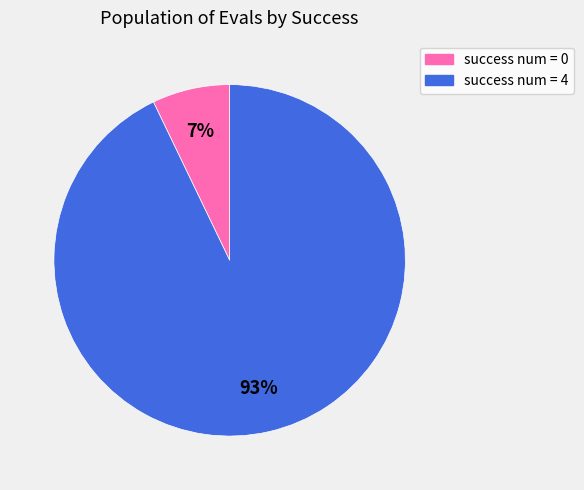

Rank the categories by value from highest to lowest.

success num = 4, success num = 0